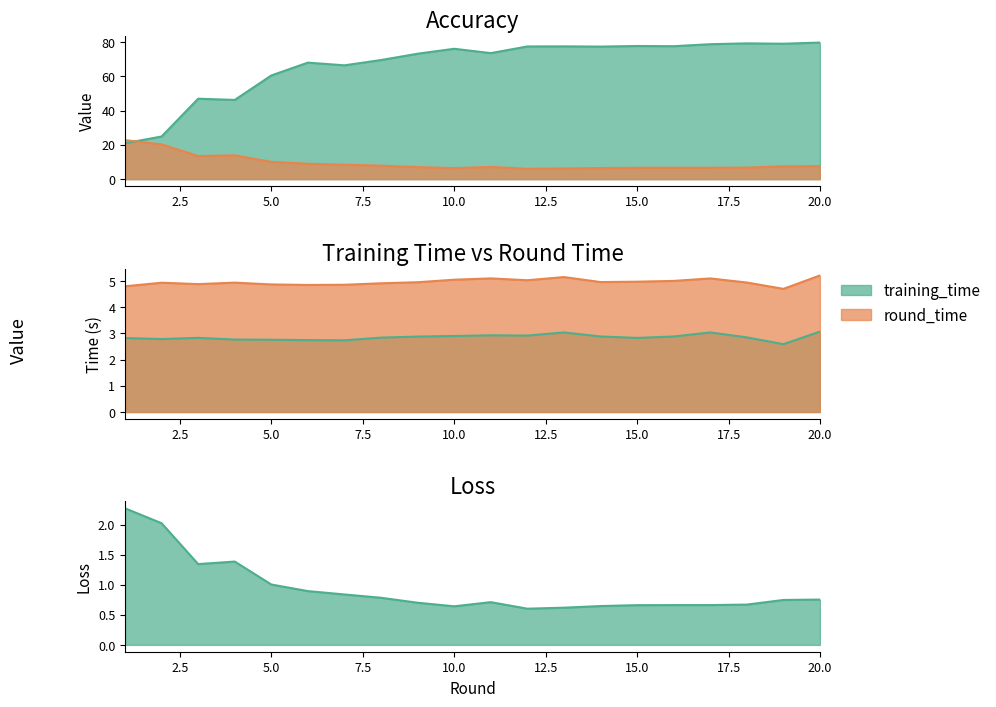

At which label is loss closest to 14?

4